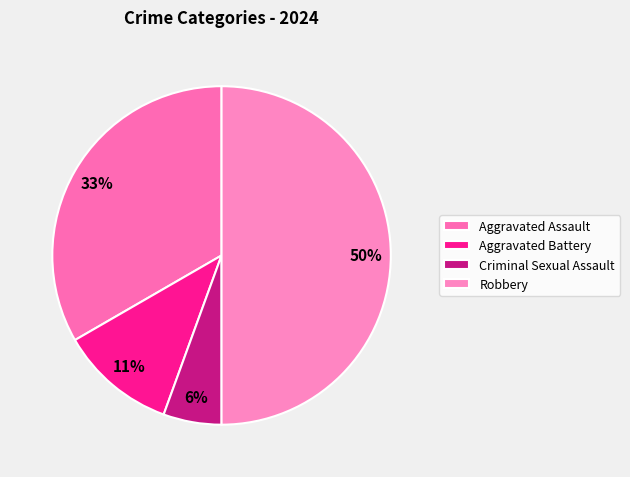

Is there a majority slice in this chart?

No